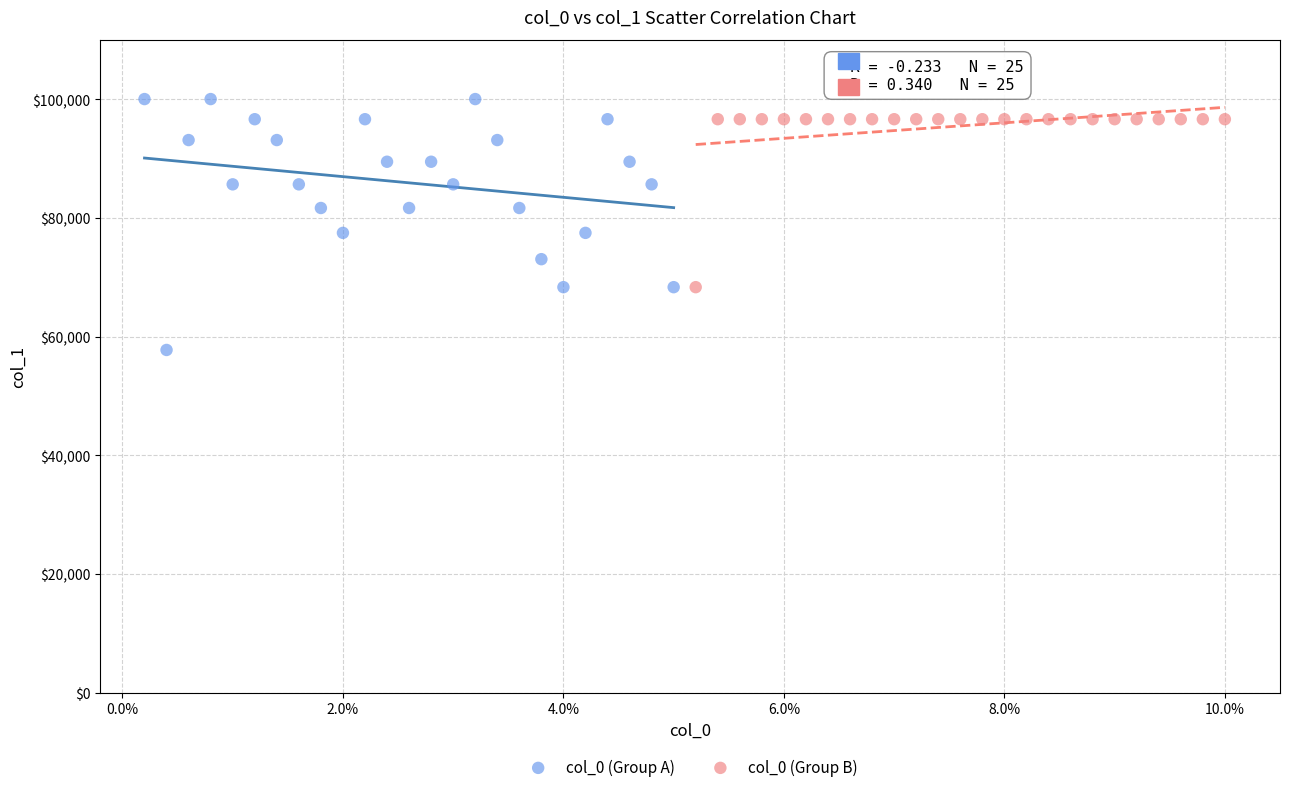

What are all the series names shown in the legend?

col_0 (Group A), col_0 (Group B)